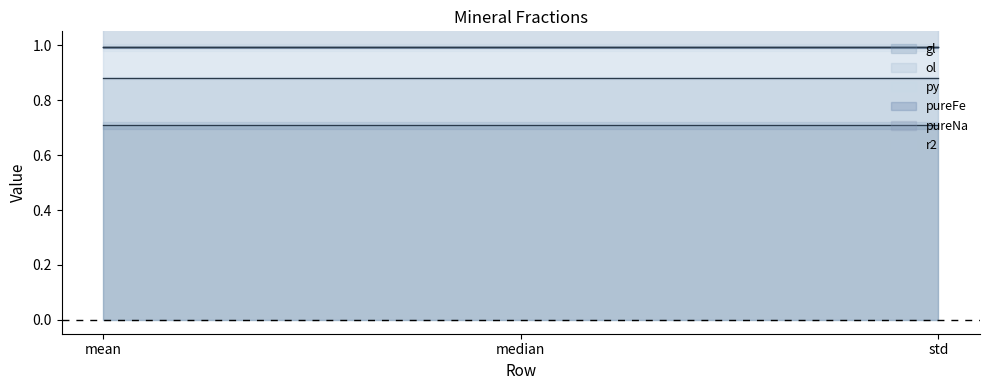

At which label is gl (mean line) closest to 0?

mean